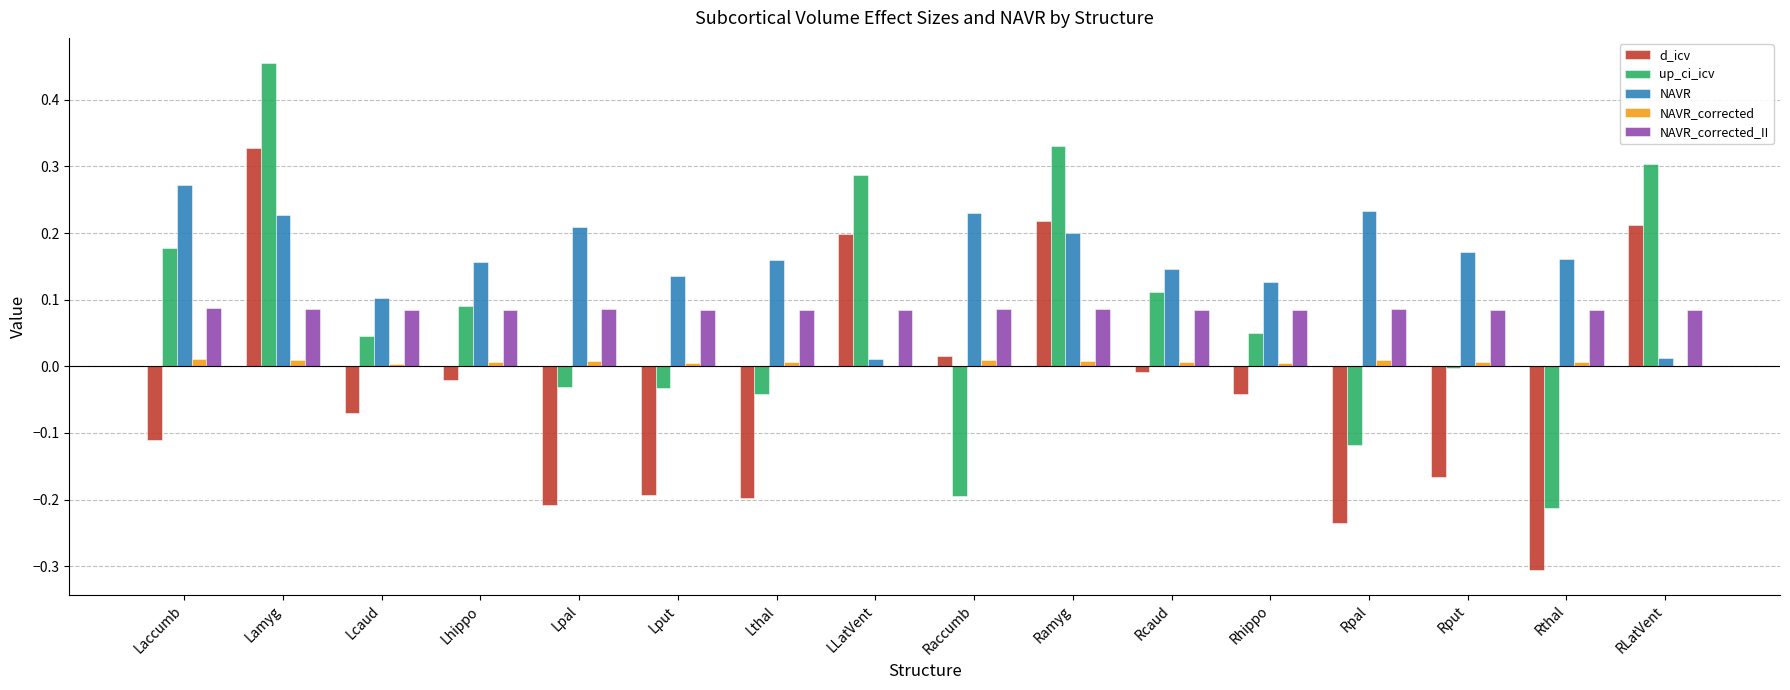

Which label corresponds to the largest value in the chart?

Lamyg